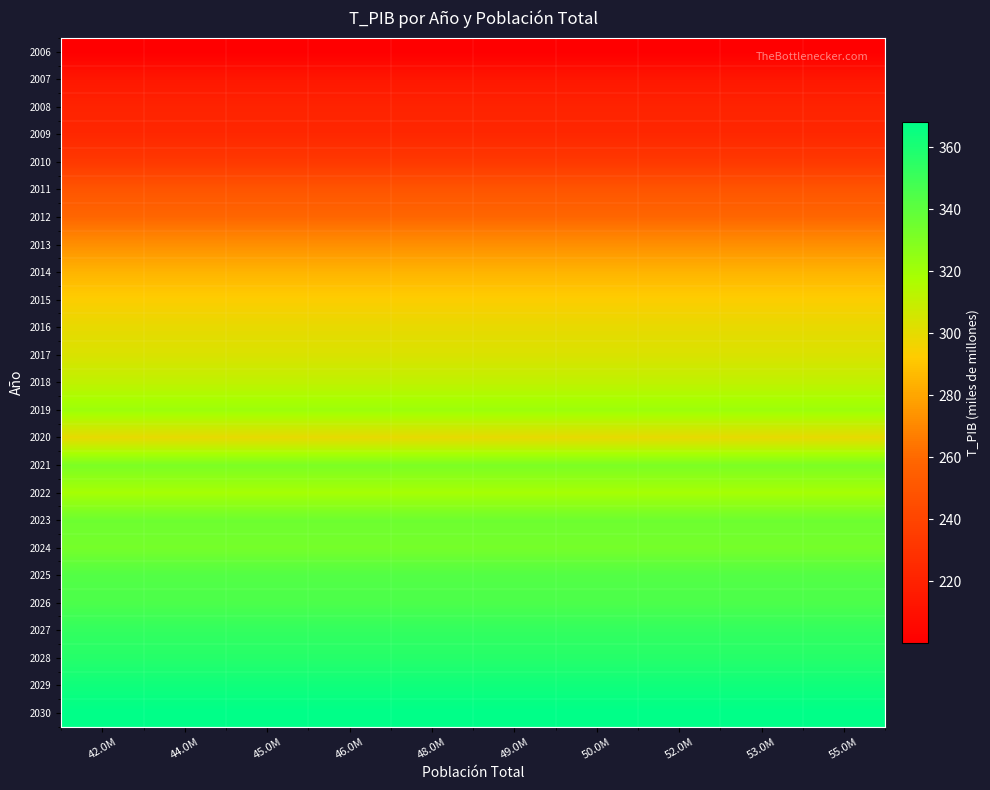

At how many categories does at least one series exceed 297?

10